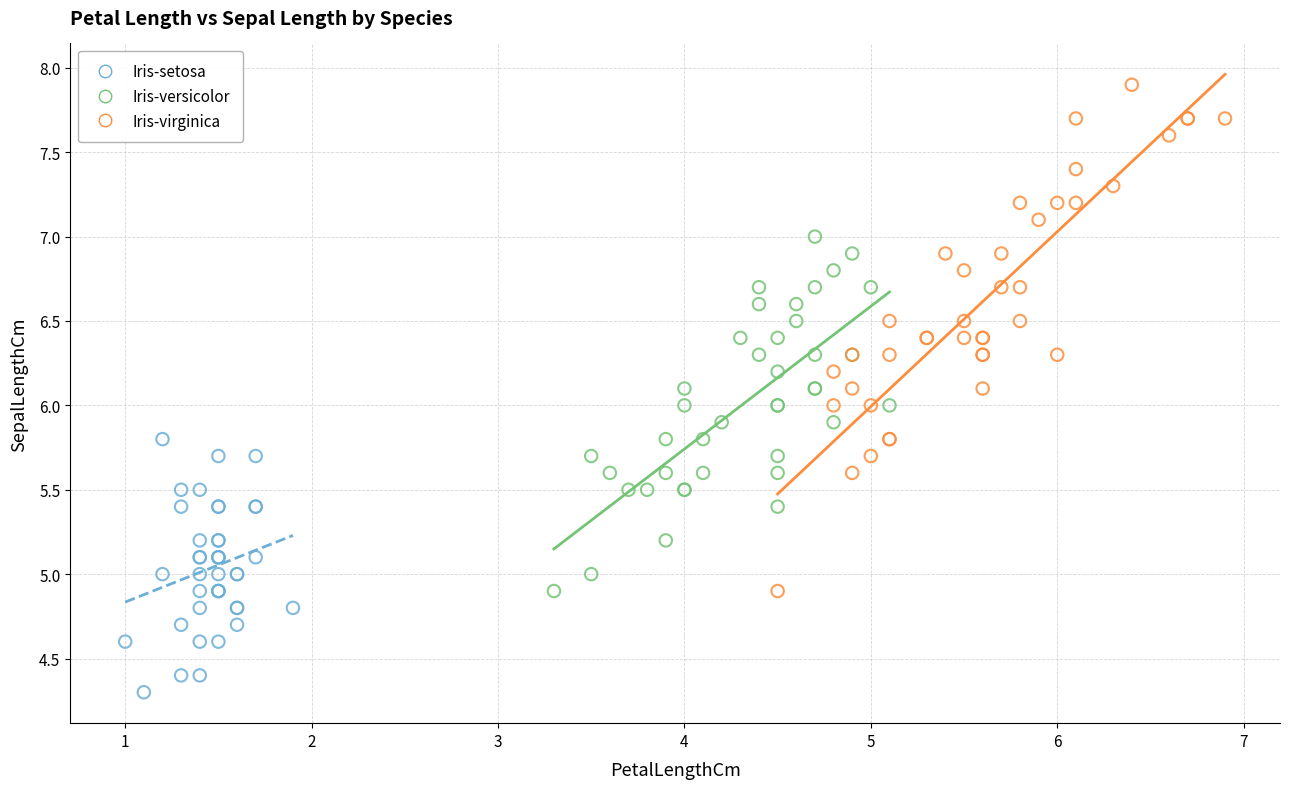

Which series has the widest spread of Y values?

Iris-virginica